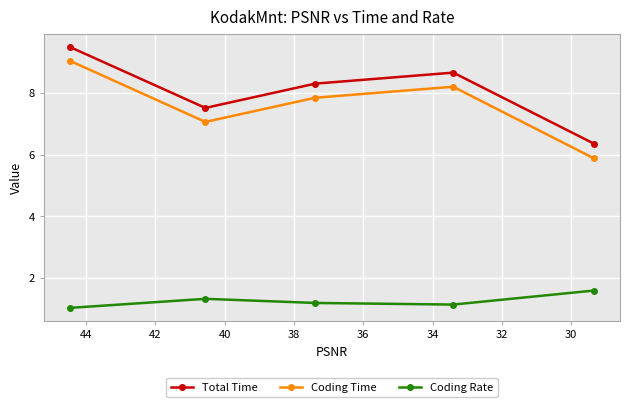

How many interior local peaks does the Total Time series have?

1